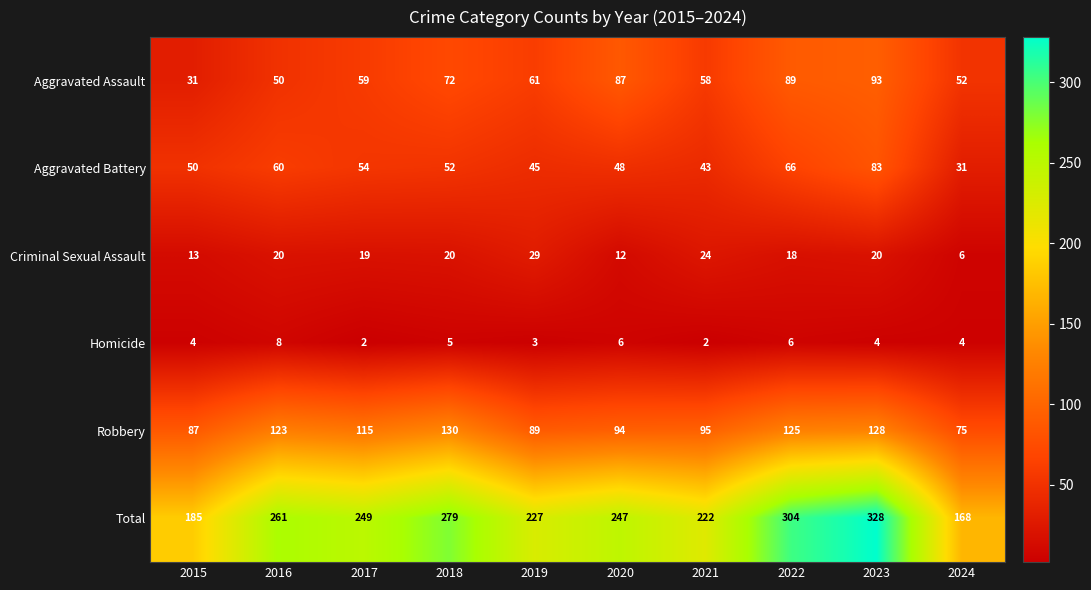

At 2024, list the series in order from largest to smallest.

Total, Robbery, Aggravated Assault, Aggravated Battery, Criminal Sexual Assault, Homicide